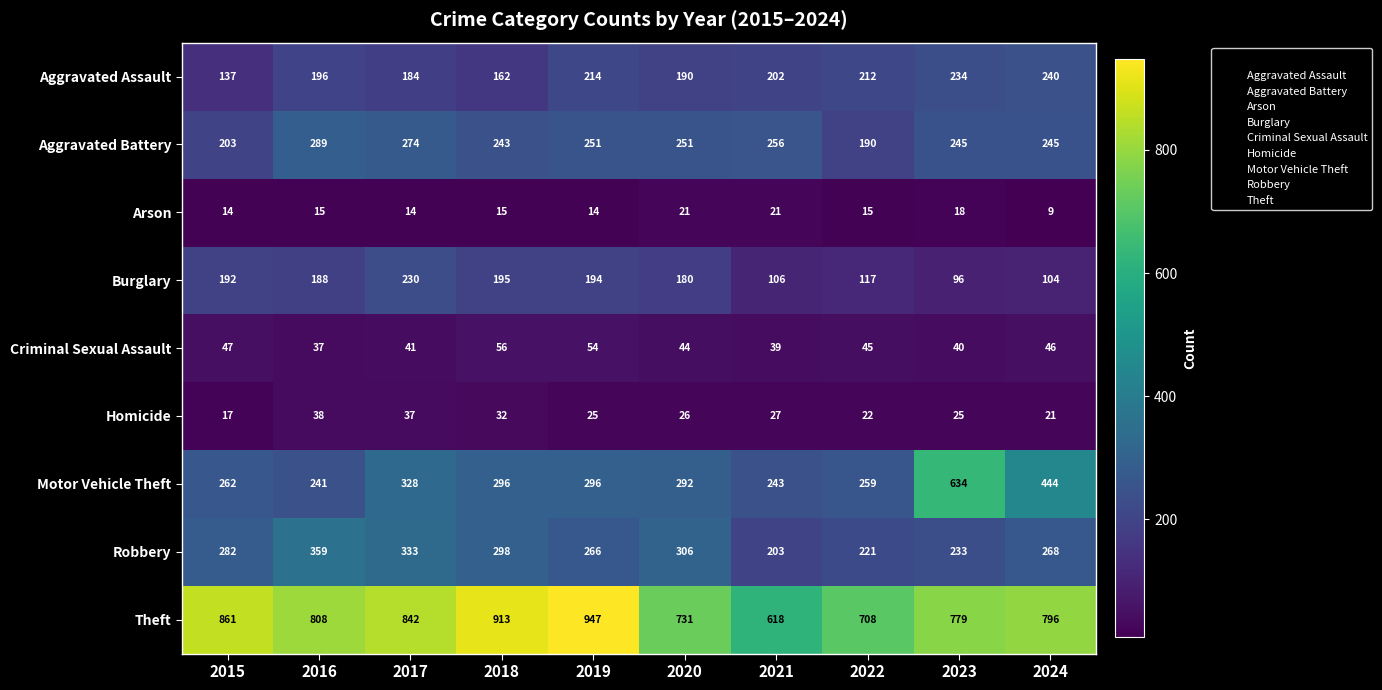

Which category has the lowest value in the Aggravated Assault series?

2015